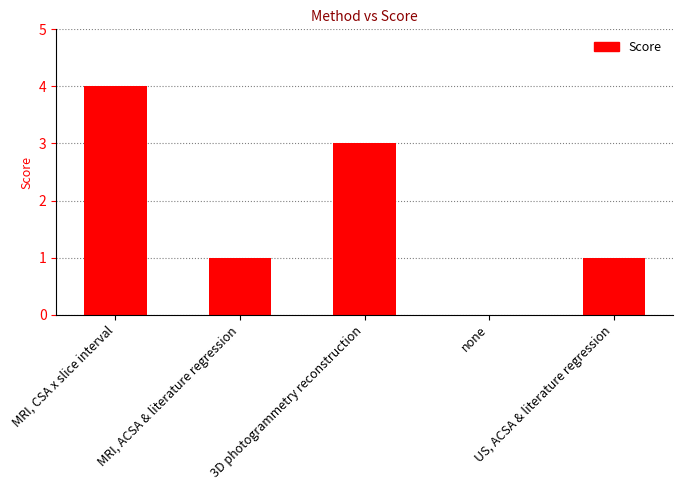

Reading right to left, extract all data points from this chart.

US, ACSA & literature regression=1	none=0	3D photogrammetry reconstruction=3	MRI, ACSA & literature regression=1	MRI, CSA x slice interval=4